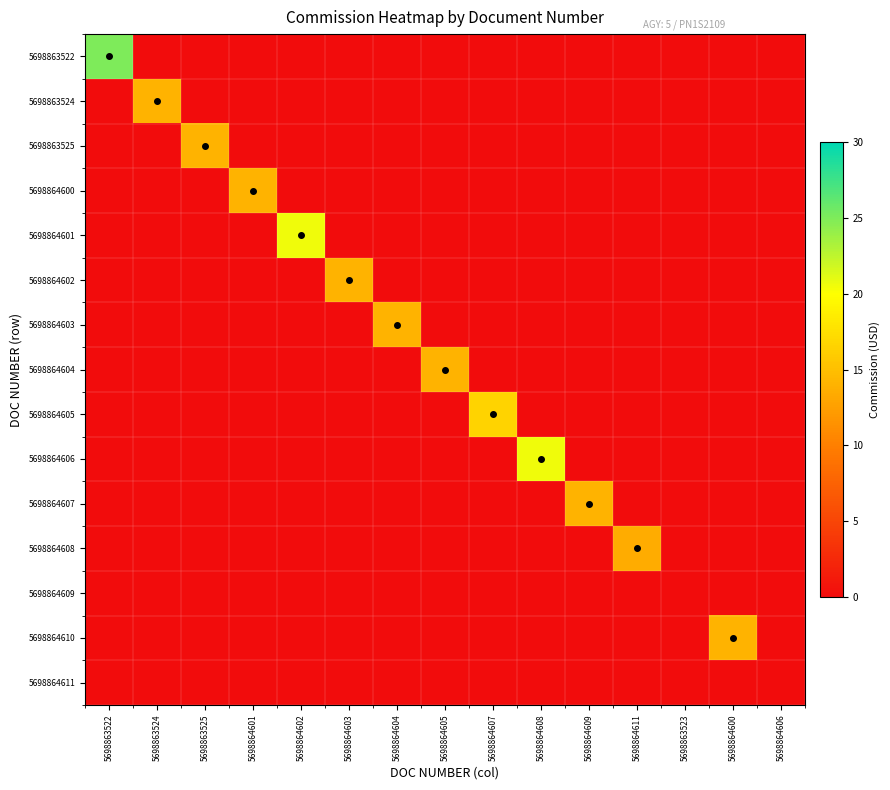

How many series are shown in this chart?

15